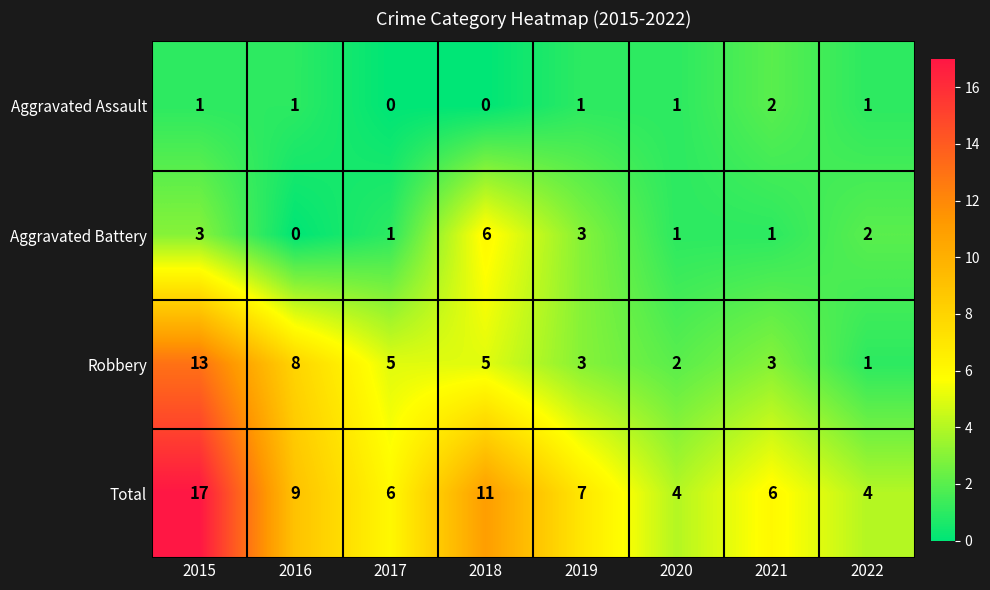

Read the Robbery value at 2021, to the nearest 5.

5